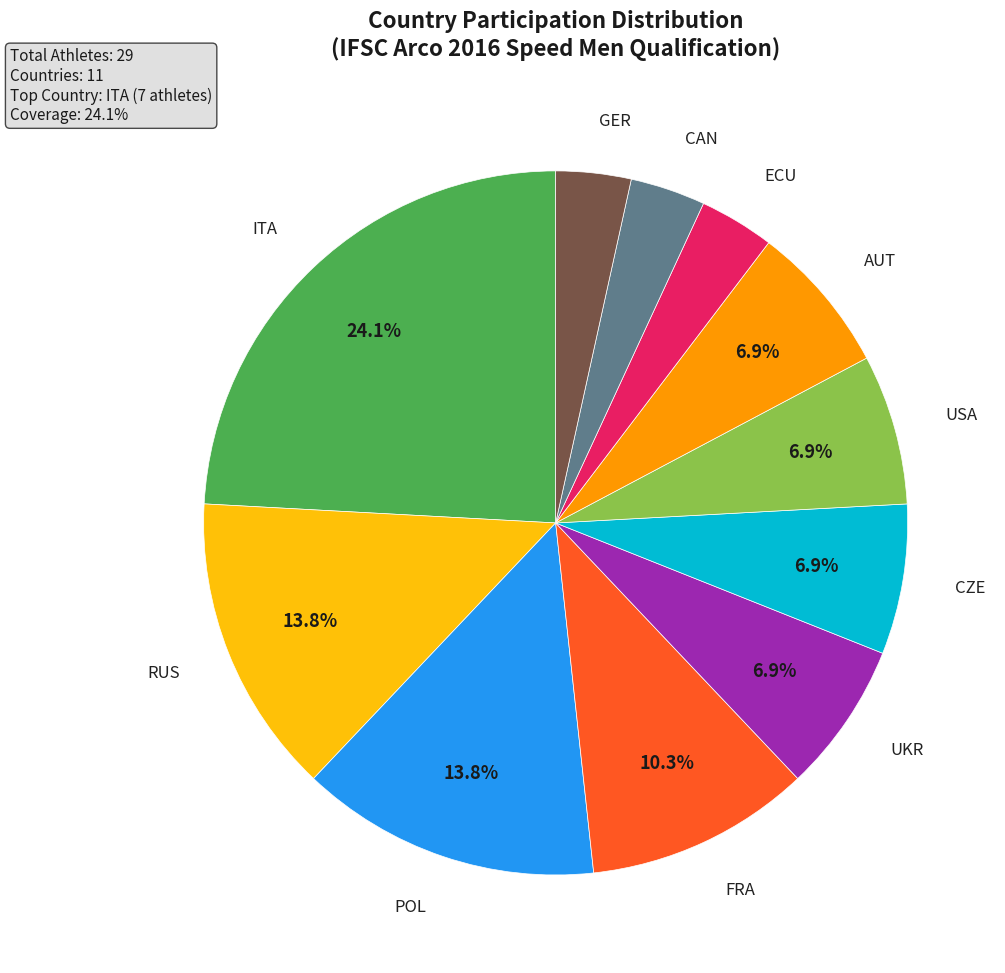

Is there any slice that represents more than half of the pie?

No